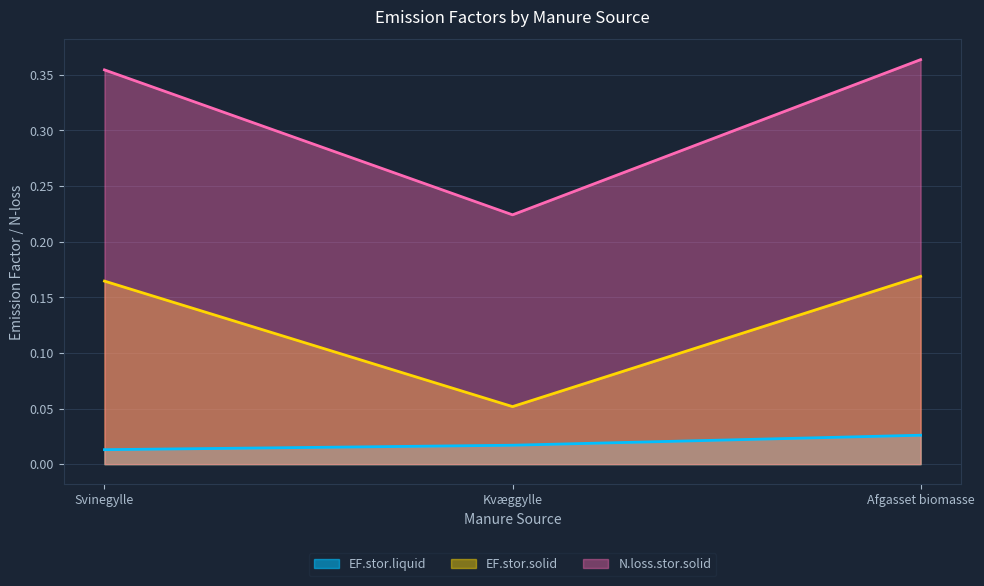

What is the total value across all series at Kvæggylle?

0.3